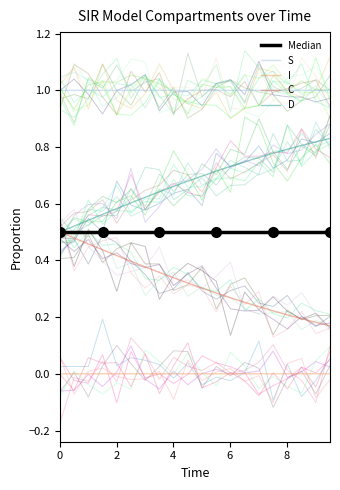

True or false: S and C cross at least once.

False